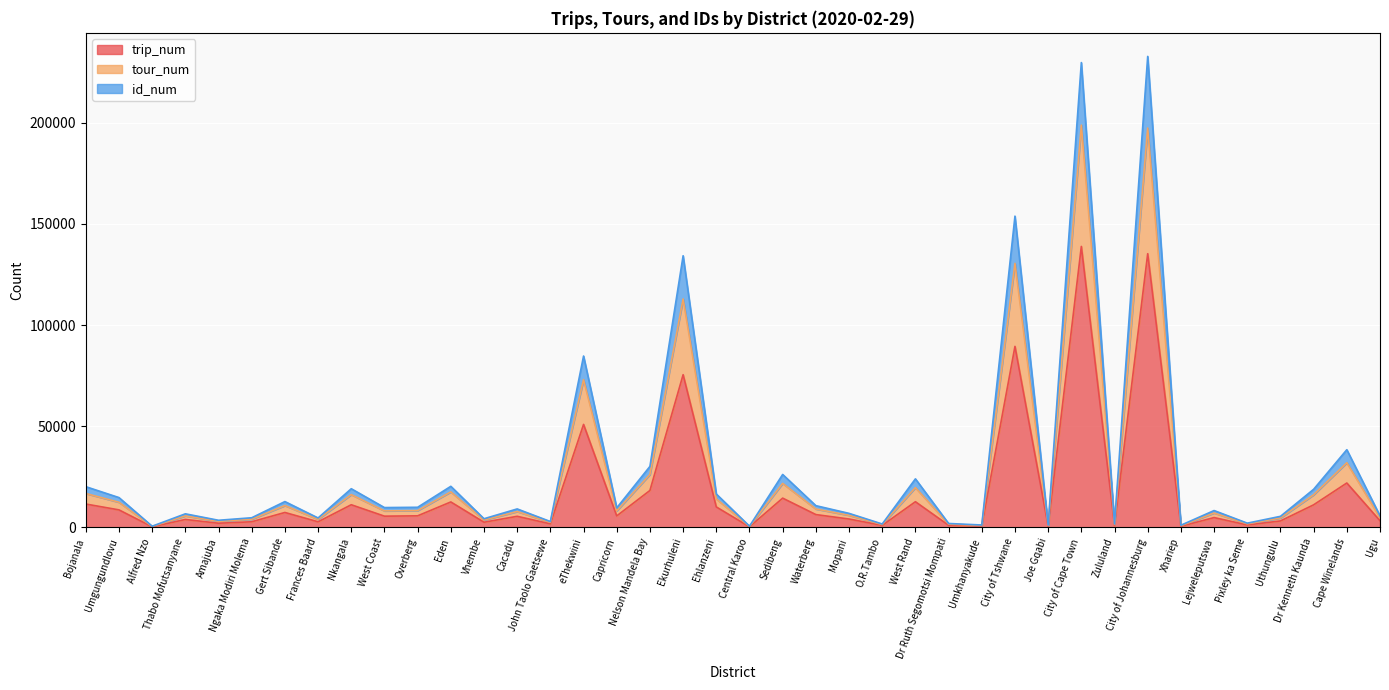

Which category has the lowest value in the tour_num series?

Alfred Nzo